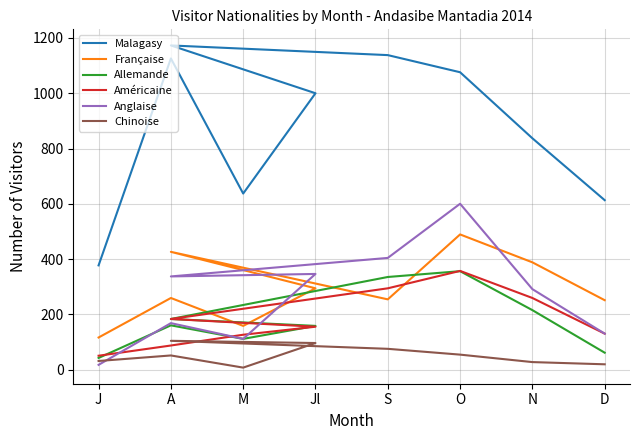

What is the total value across all series at Jl?

2049